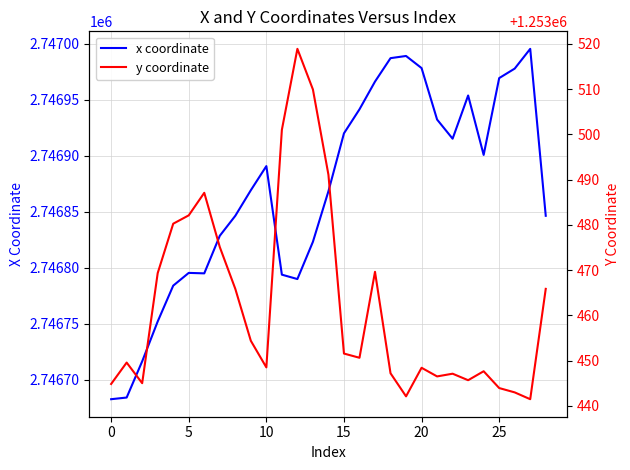

What is the highest value of the x coordinate series?

2746995.4